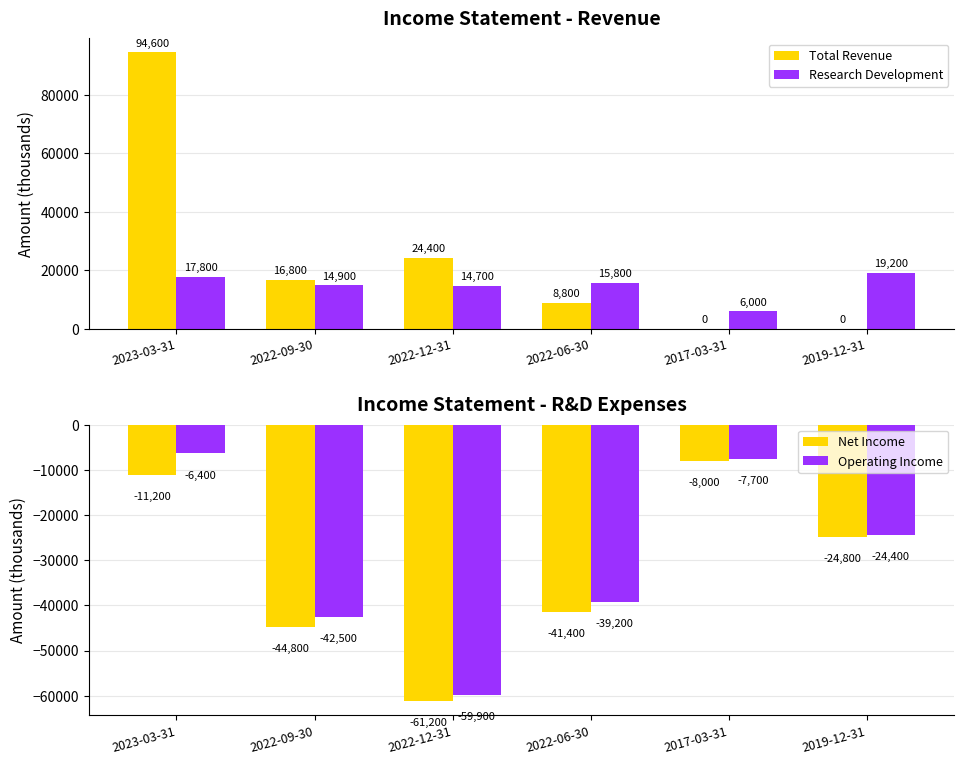

Is it true that Research Development equals 1250 at 2017-03-31?

False